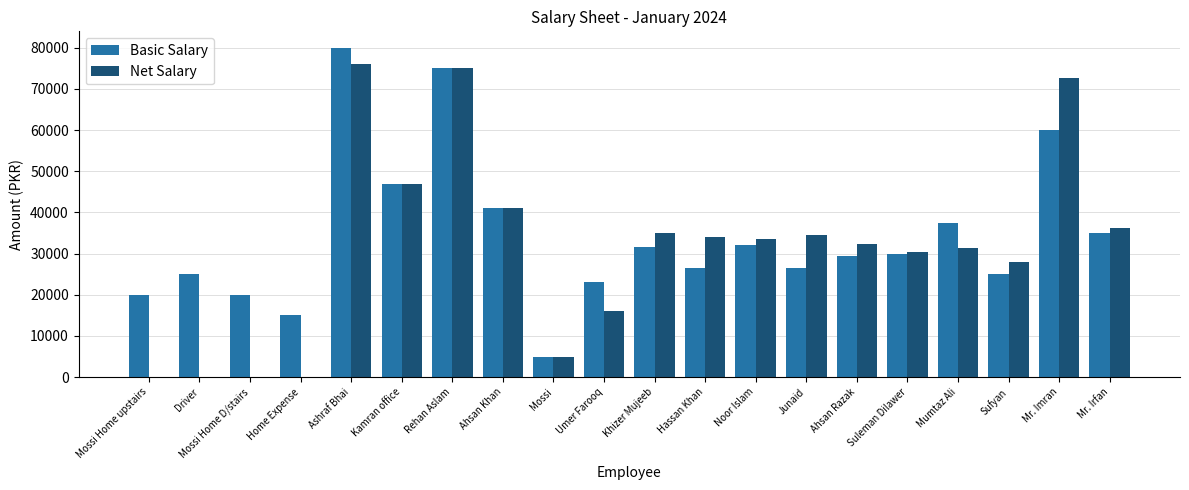

What value does the Net Salary series have at Khizer Mujeeb?

35056